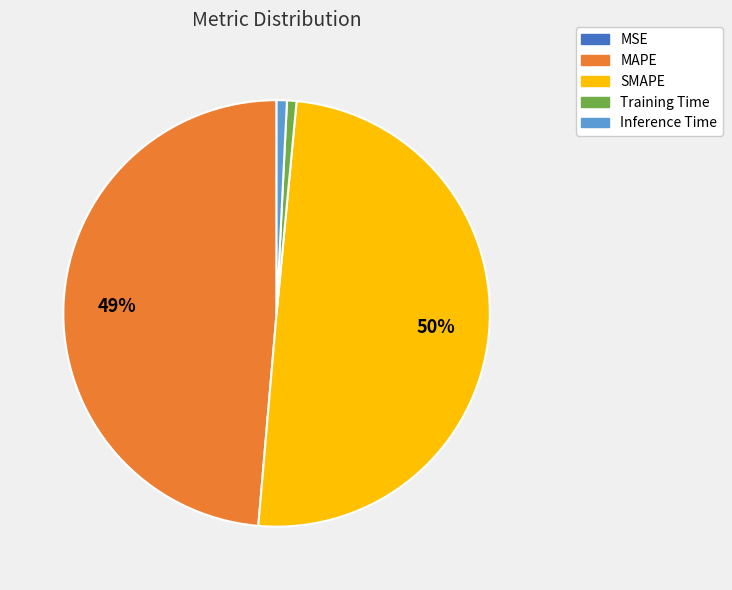

Is the sum of Inference Time and MAPE greater than half?

No